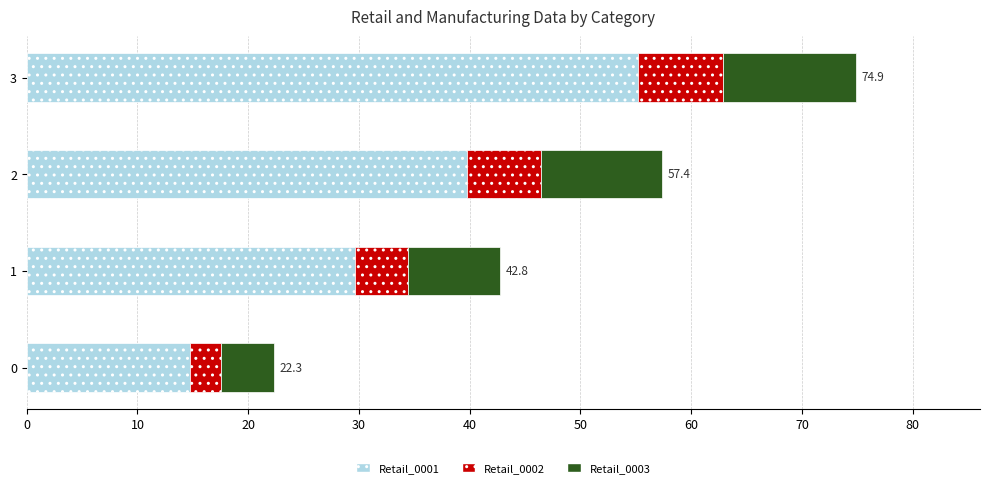

What is the difference between the second highest and minimum values in the Retail_0001 series?

25.0